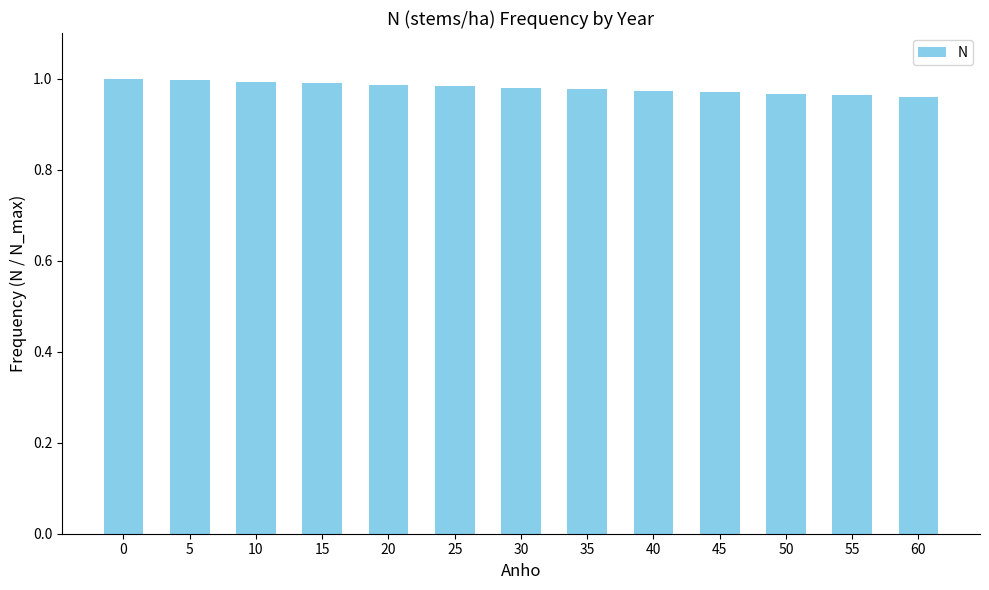

Between 25 and 60, which is larger?

25